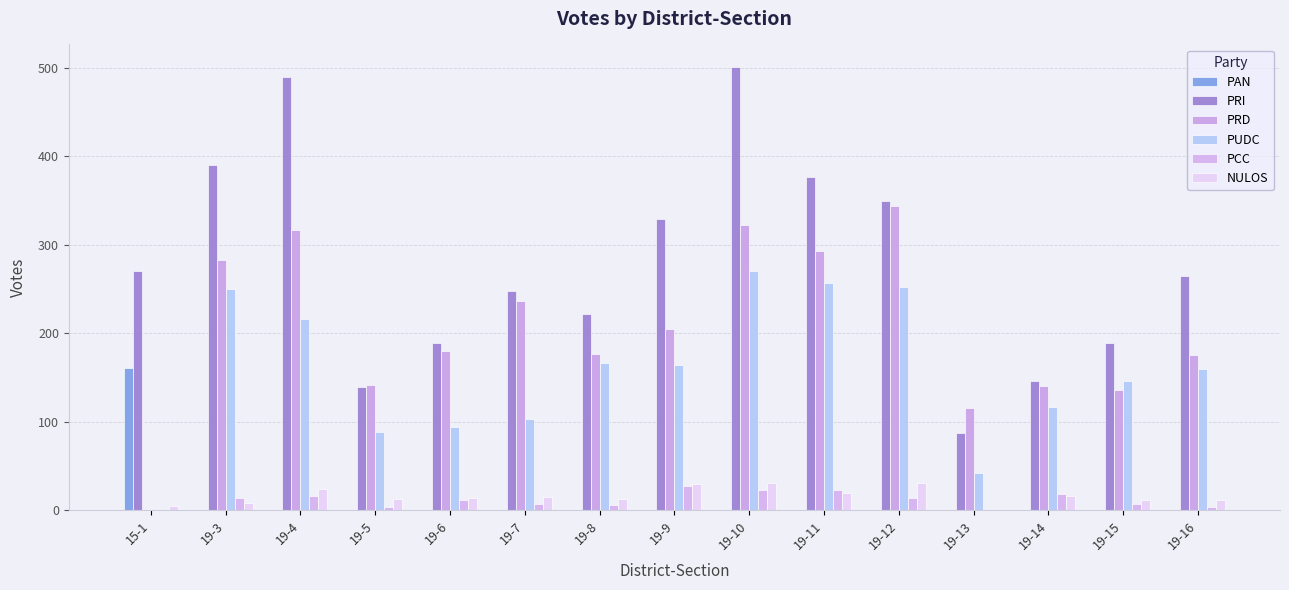

What is the difference between the highest and lowest values at 19-11?

376